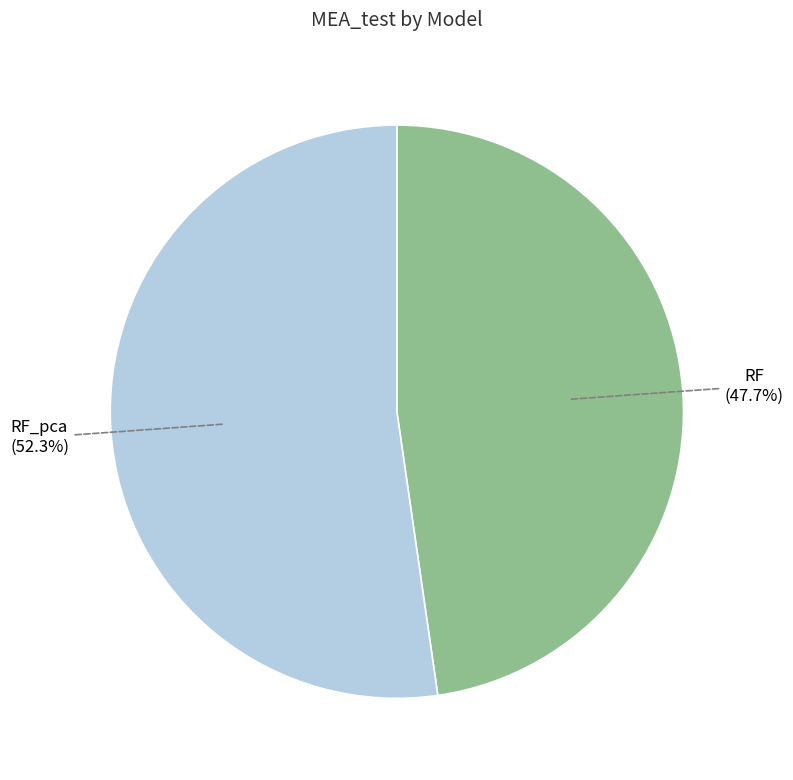

Rank the categories by value from highest to lowest.

RF_pca, RF